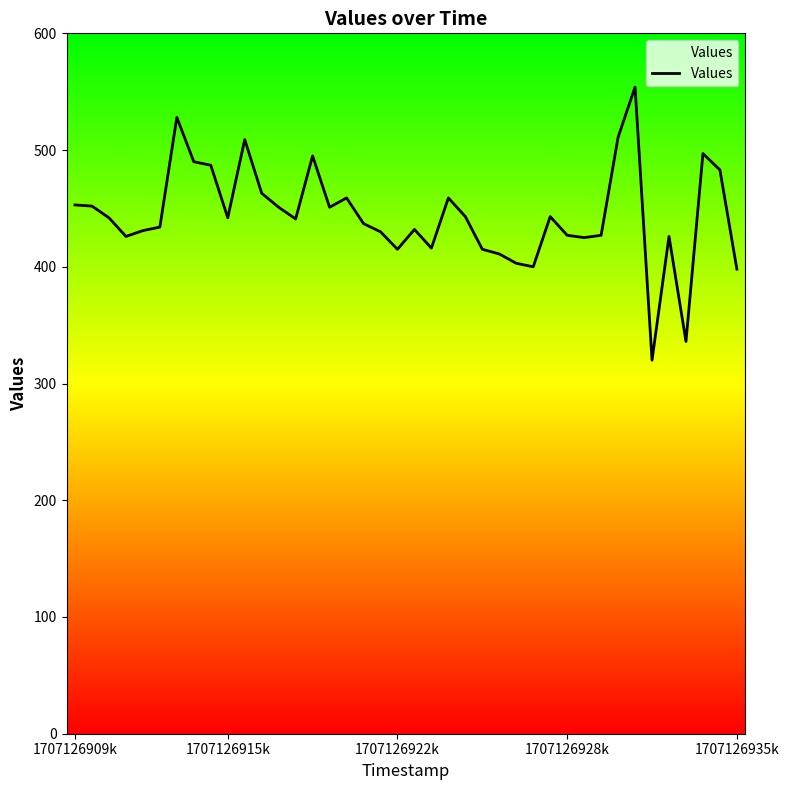

What is the smallest value displayed?

320